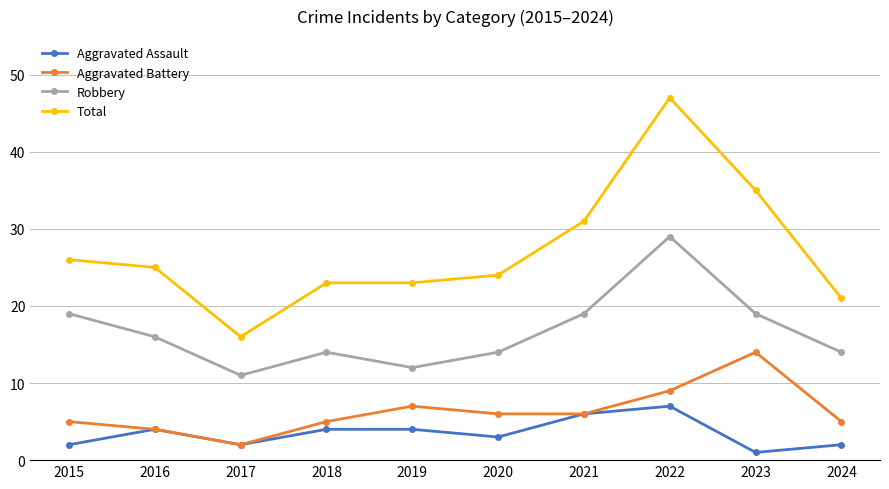

True or false: Robbery and Aggravated Battery cross at least once.

False